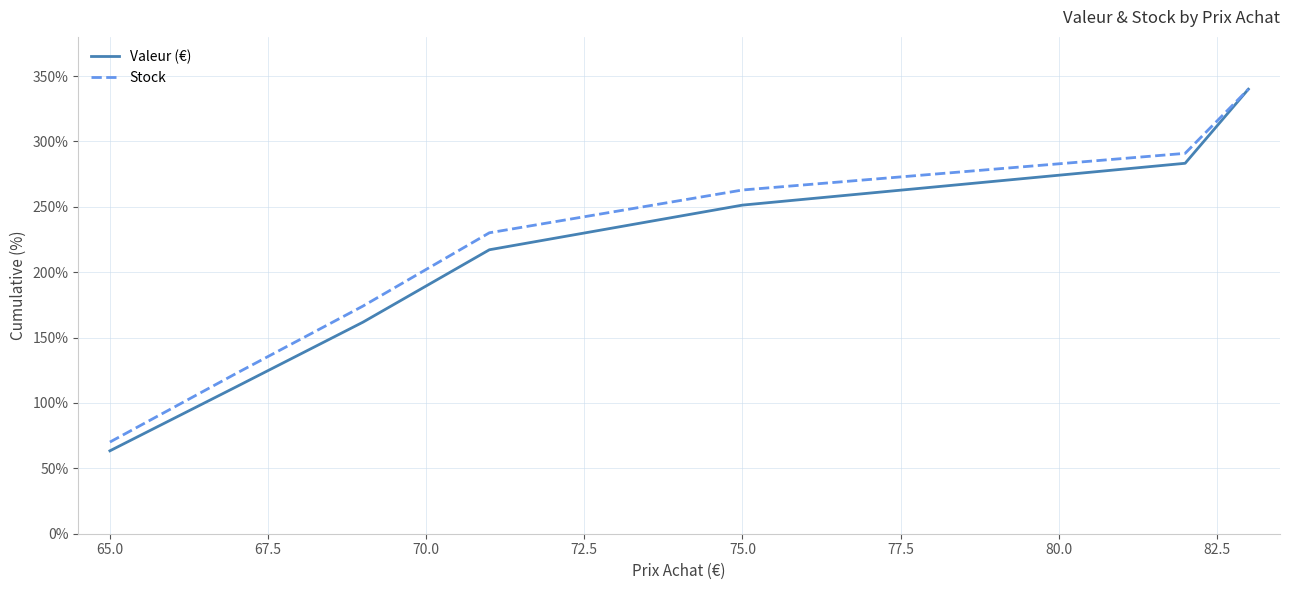

What is the smallest value displayed?

63.4